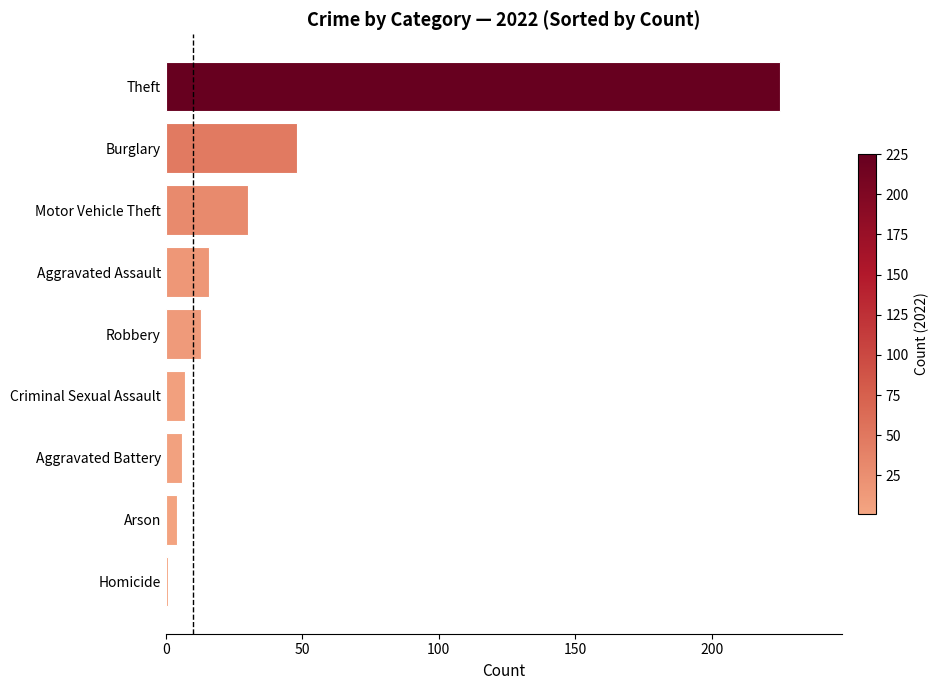

What is the change in value from Theft to Robbery?

-212